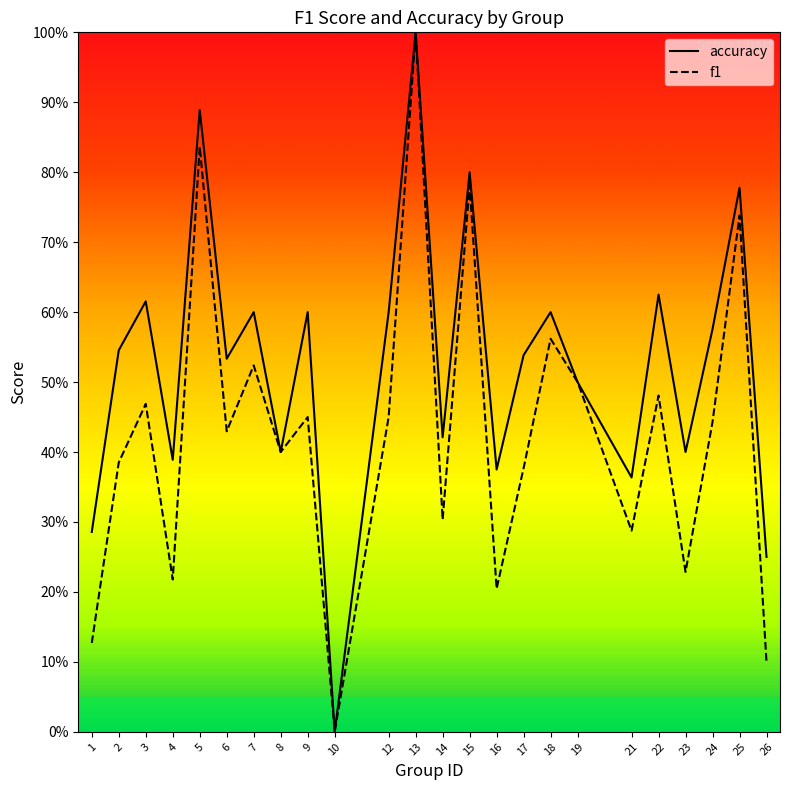

Reading right to left, what are all the values shown in this chart?

accuracy: 0.2	0.8	0.6	0.4	0.6	0.4	0.5	0.6	0.5	0.4	0.8	0.4	1.0	0.6	0.0	0.6	0.4	0.6	0.5	0.9	0.4	0.6	0.5	0.3
f1: 0.1	0.7	0.4	0.2	0.5	0.3	0.5	0.6	0.4	0.2	0.8	0.3	1.0	0.5	0.0	0.5	0.4	0.5	0.4	0.8	0.2	0.5	0.4	0.1